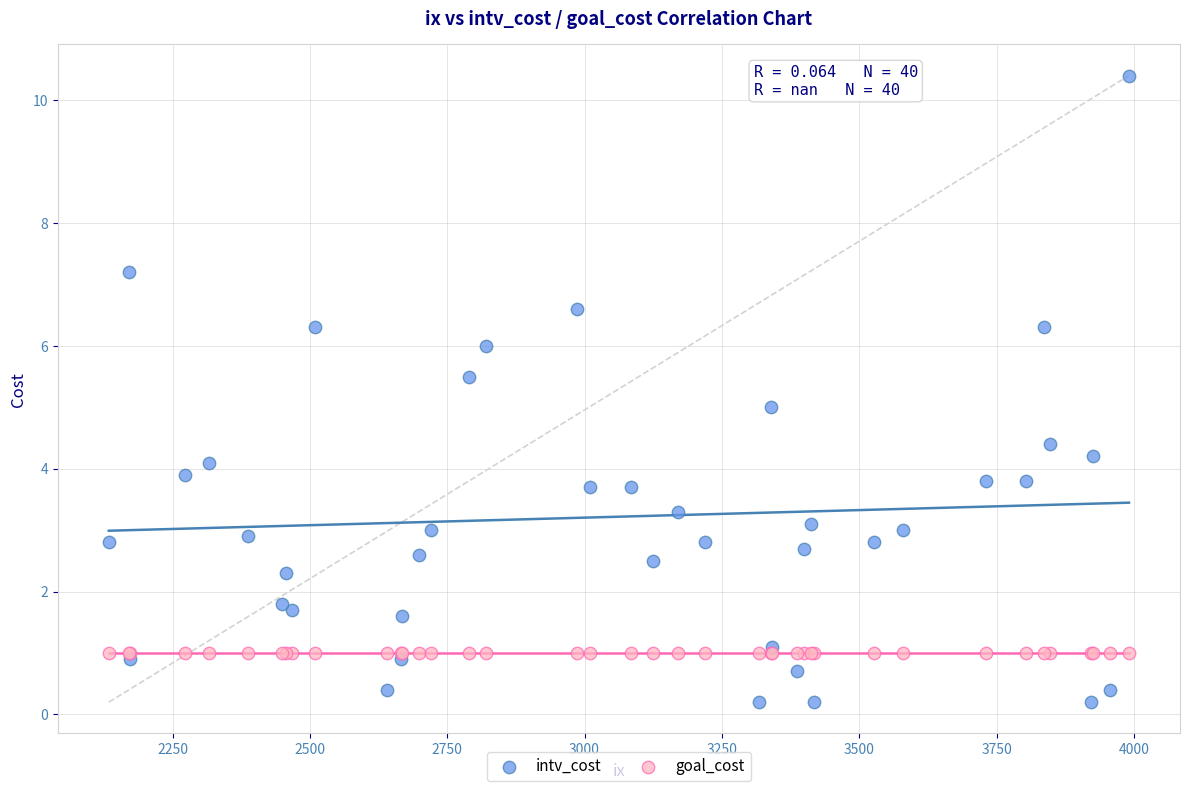

What are all the series names shown in the legend?

intv_cost, goal_cost